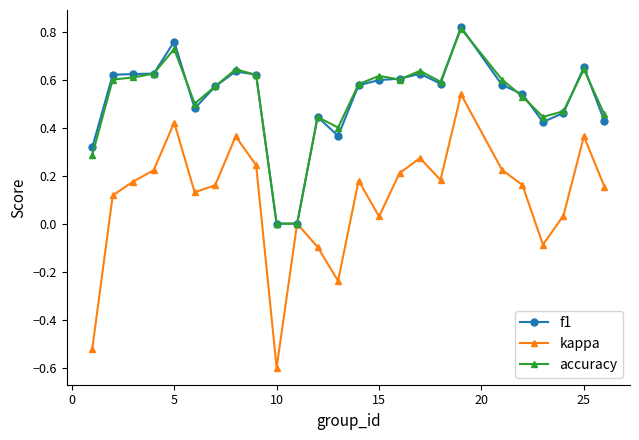

What is the smallest value displayed?

-0.6